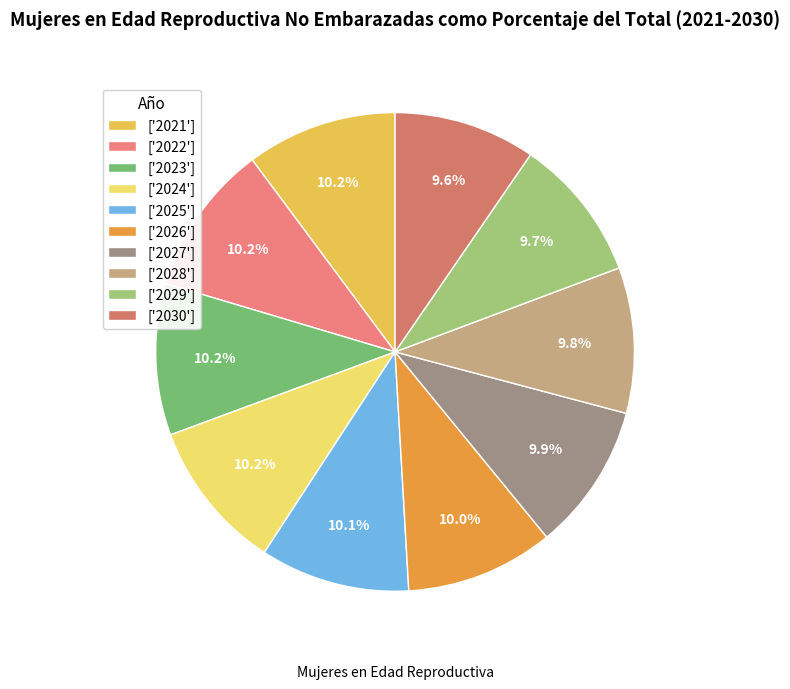

How many slices are in this pie chart?

10